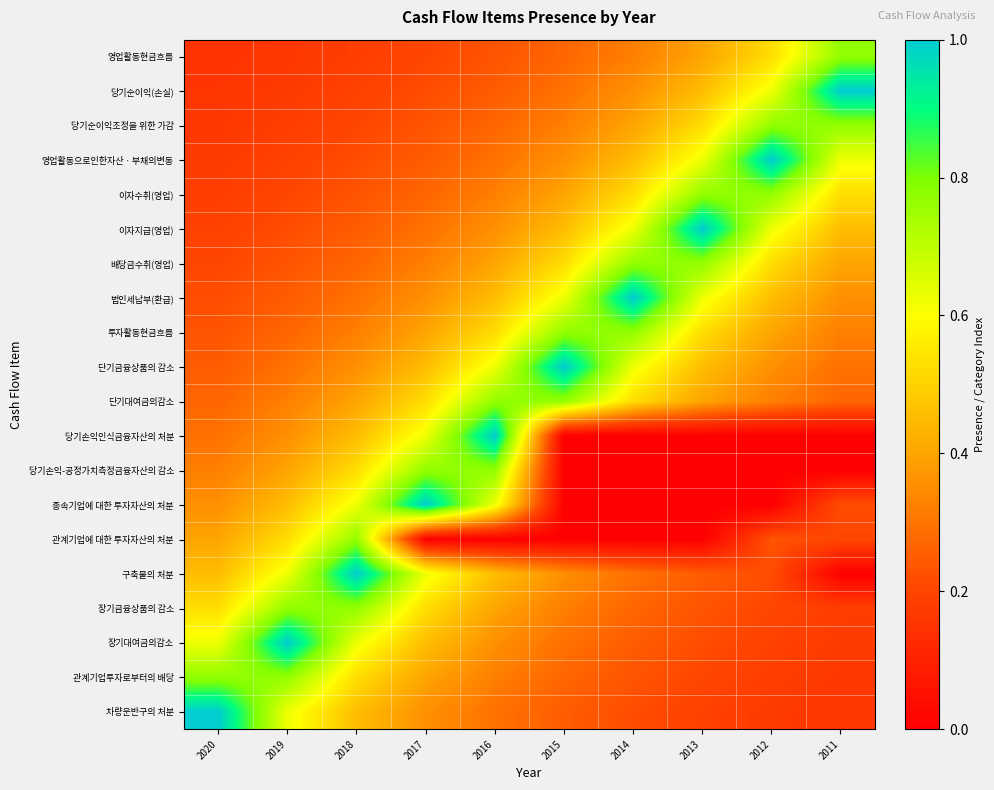

Reading left to right, transcribe all the data shown in this chart.

영업활동현금흐름: 2020=0.1	2019=0.2	2018=0.2	2017=0.2	2016=0.2	2015=0.3	2014=0.3	2013=0.4	2012=0.5	2011=0.8
당기순이익(손실): 2020=0.2	2019=0.2	2018=0.2	2017=0.2	2016=0.2	2015=0.3	2014=0.4	2013=0.5	2012=0.6	2011=1.0
당기순이익조정을 위한 가감: 2020=0.2	2019=0.2	2018=0.2	2017=0.2	2016=0.3	2015=0.3	2014=0.4	2013=0.5	2012=0.8	2011=0.8
영업활동으로인한자산ㆍ부채의변동: 2020=0.2	2019=0.2	2018=0.2	2017=0.2	2016=0.3	2015=0.4	2014=0.5	2013=0.6	2012=1.0	2011=0.6
이자수취(영업): 2020=0.2	2019=0.2	2018=0.2	2017=0.3	2016=0.3	2015=0.4	2014=0.5	2013=0.8	2012=0.8	2011=0.5
이자지급(영업): 2020=0.2	2019=0.2	2018=0.2	2017=0.3	2016=0.4	2015=0.5	2014=0.6	2013=1.0	2012=0.6	2011=0.5
배당금수취(영업): 2020=0.2	2019=0.2	2018=0.3	2017=0.3	2016=0.4	2015=0.5	2014=0.8	2013=0.8	2012=0.5	2011=0.4
법인세납부(환급): 2020=0.2	2019=0.2	2018=0.3	2017=0.4	2016=0.5	2015=0.6	2014=1.0	2013=0.6	2012=0.5	2011=0.4
투자활동현금흐름: 2020=0.2	2019=0.3	2018=0.3	2017=0.4	2016=0.5	2015=0.8	2014=0.8	2013=0.5	2012=0.4	2011=0.3
단기금융상품의 감소: 2020=0.2	2019=0.3	2018=0.4	2017=0.5	2016=0.6	2015=1.0	2014=0.6	2013=0.5	2012=0.4	2011=0.3
단기대여금의감소: 2020=0.3	2019=0.3	2018=0.4	2017=0.5	2016=0.8	2015=0.8	2014=0.5	2013=0.4	2012=0.3	2011=0.3
당기손익인식금융자산의 처분: 2020=0.3	2019=0.4	2018=0.5	2017=0.6	2016=1.0	2015=0.0	2014=0.0	2013=0.0	2012=0.0	2011=0.0
당기손익-공정가치측정금융자산의 감소: 2020=0.3	2019=0.4	2018=0.5	2017=0.8	2016=0.8	2015=0.0	2014=0.0	2013=0.0	2012=0.0	2011=0.0
종속기업에 대한 투자자산의 처분: 2020=0.4	2019=0.5	2018=0.6	2017=1.0	2016=0.6	2015=0.0	2014=0.0	2013=0.0	2012=0.0	2011=0.2
관계기업에 대한 투자자산의 처분: 2020=0.4	2019=0.5	2018=0.8	2017=0.0	2016=0.0	2015=0.0	2014=0.0	2013=0.0	2012=0.2	2011=0.2
구축물의 처분: 2020=0.5	2019=0.6	2018=1.0	2017=0.6	2016=0.5	2015=0.4	2014=0.3	2013=0.2	2012=0.2	2011=0.0
장기금융상품의 감소: 2020=0.5	2019=0.8	2018=0.8	2017=0.5	2016=0.4	2015=0.3	2014=0.3	2013=0.2	2012=0.2	2011=0.2
장기대여금의감소: 2020=0.6	2019=1.0	2018=0.6	2017=0.5	2016=0.4	2015=0.3	2014=0.2	2013=0.2	2012=0.2	2011=0.2
관계기업투자로부터의 배당: 2020=0.8	2019=0.8	2018=0.5	2017=0.4	2016=0.3	2015=0.3	2014=0.2	2013=0.2	2012=0.2	2011=0.2
차량운반구의 처분: 2020=1.0	2019=0.6	2018=0.5	2017=0.4	2016=0.3	2015=0.2	2014=0.2	2013=0.2	2012=0.2	2011=0.2